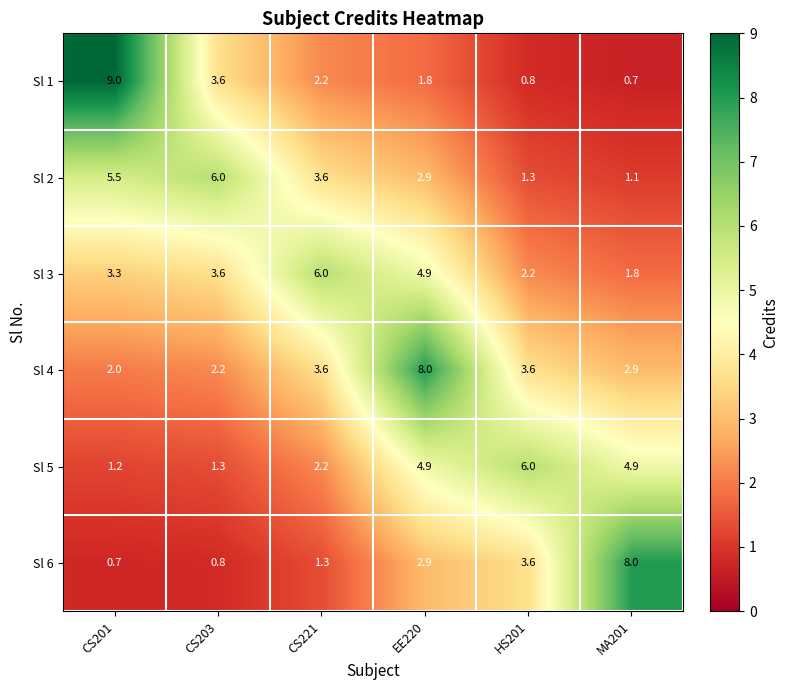

What is the minimum value shown in the chart?

0.7